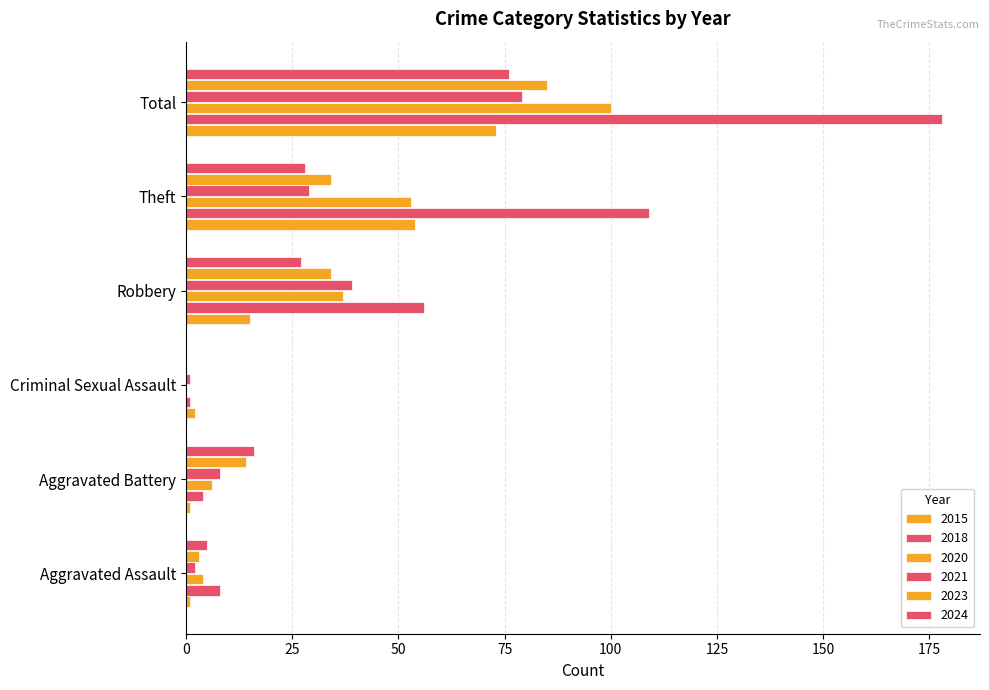

The value of 2023 at Robbery is 34. True or false?

True